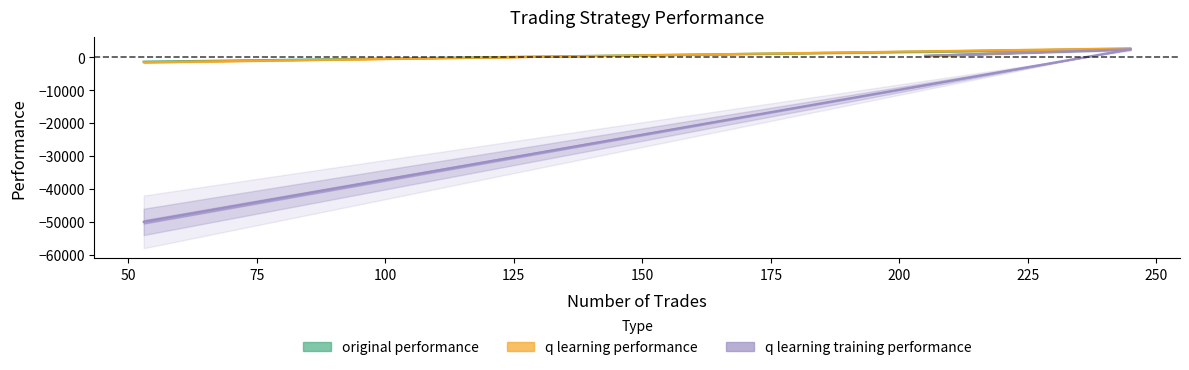

At 53, list the series in order from largest to smallest.

original performance, q learning performance, q learning training performance